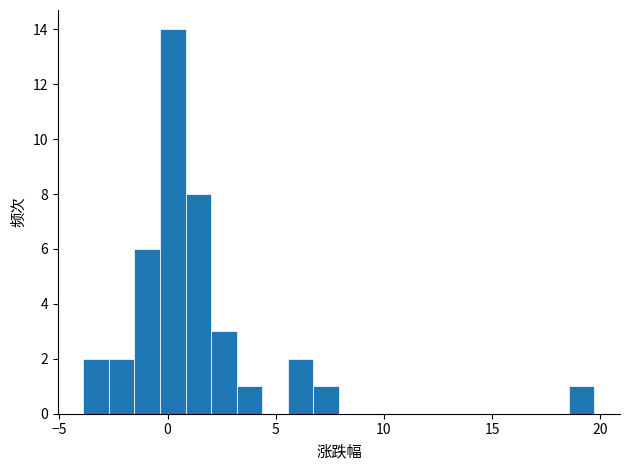

Around what value on the x-axis is the tallest bar? Give the approximate position of its centre, as read against the axis.

0.0